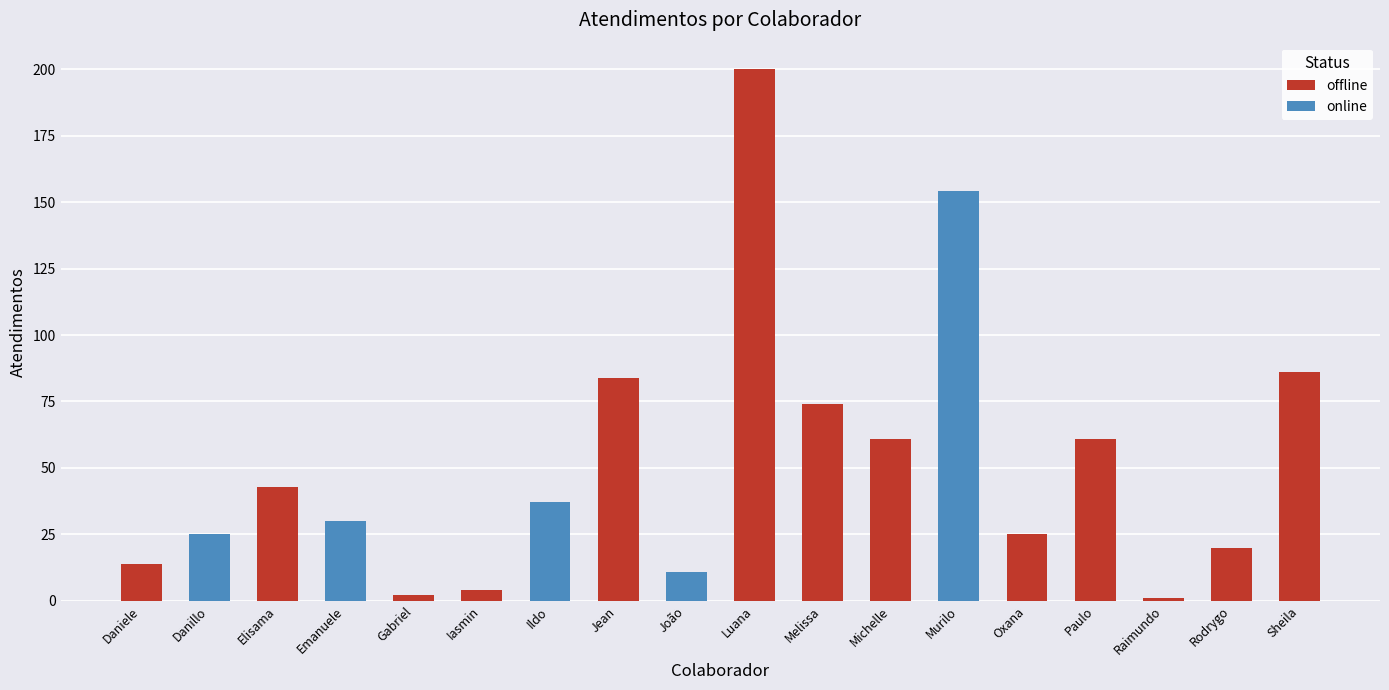

Reading right to left, what are all the values shown in this chart?

86	20	1	61	25	154	61	74	200	11	84	37	4	2	30	43	25	14